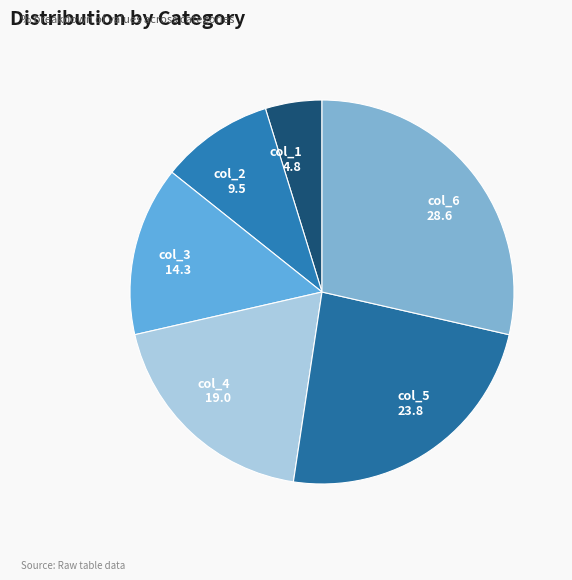

How many segments does this pie chart have?

6